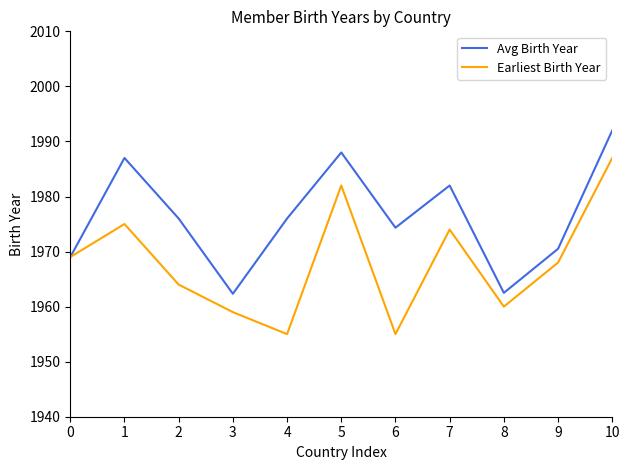

Rank the series by their average value, from lowest to highest.

Earliest Birth Year, Avg Birth Year